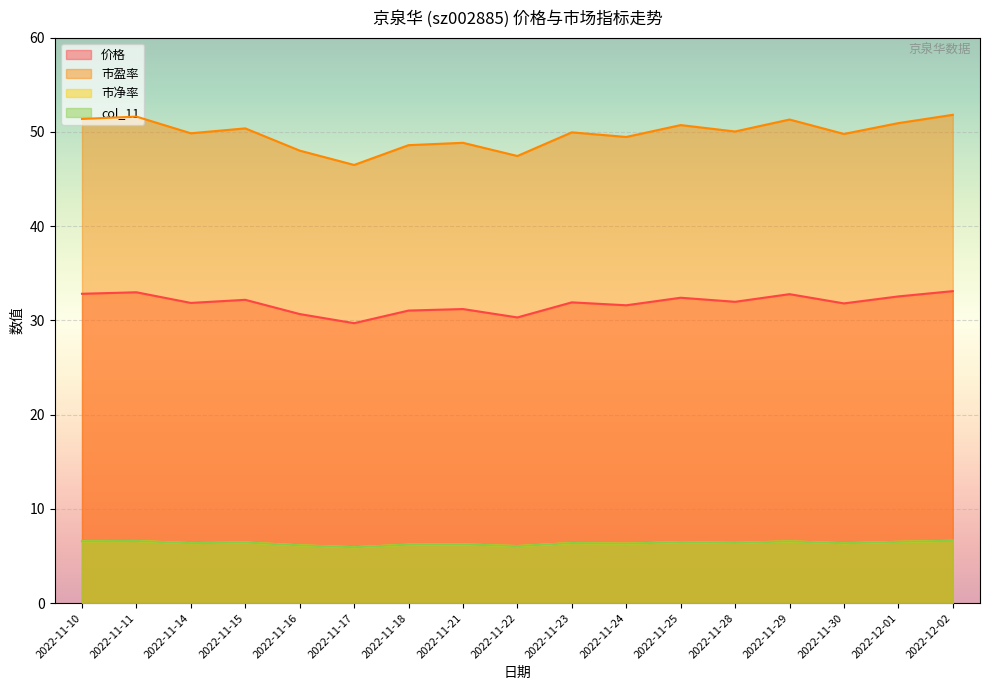

What is the difference between the highest and lowest values at 2022-11-16?

41.9